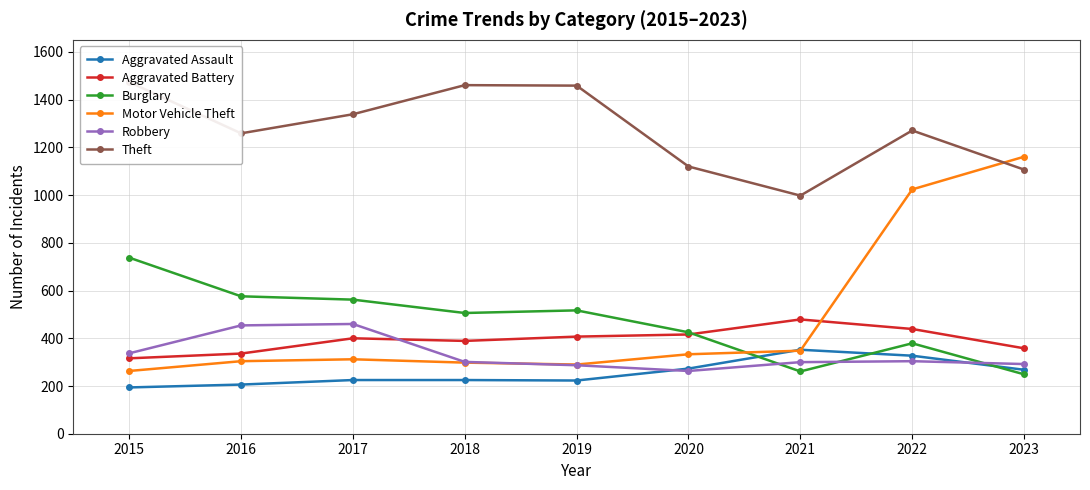

Is the value of Robbery at 2021 greater than the value of Aggravated Battery at 2015?

No